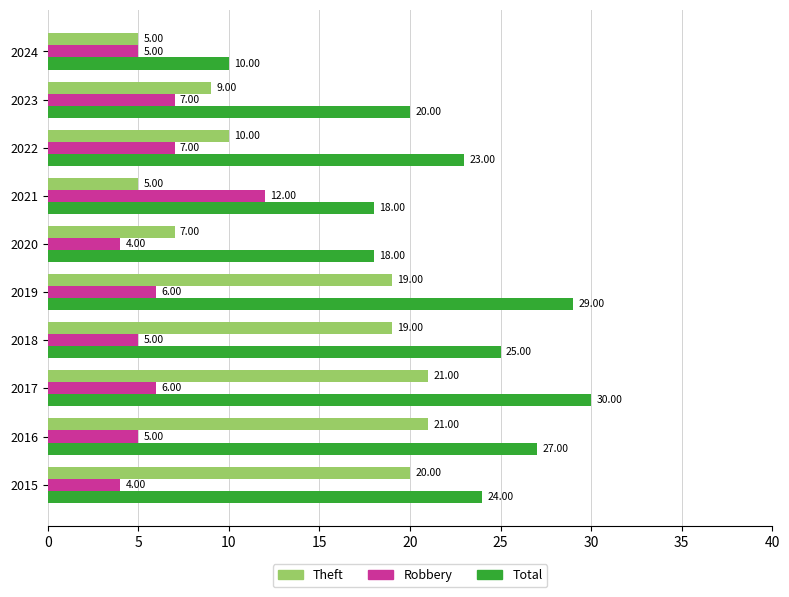

List the series in order of their peak value, highest first.

Total, Theft, Robbery